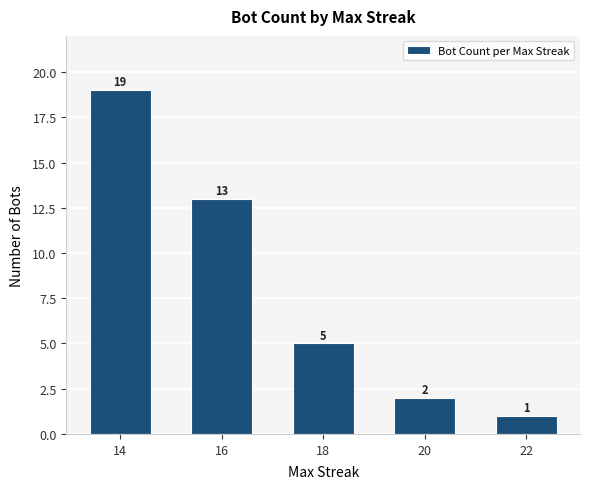

What is the change in value from 14 to 16?

-6